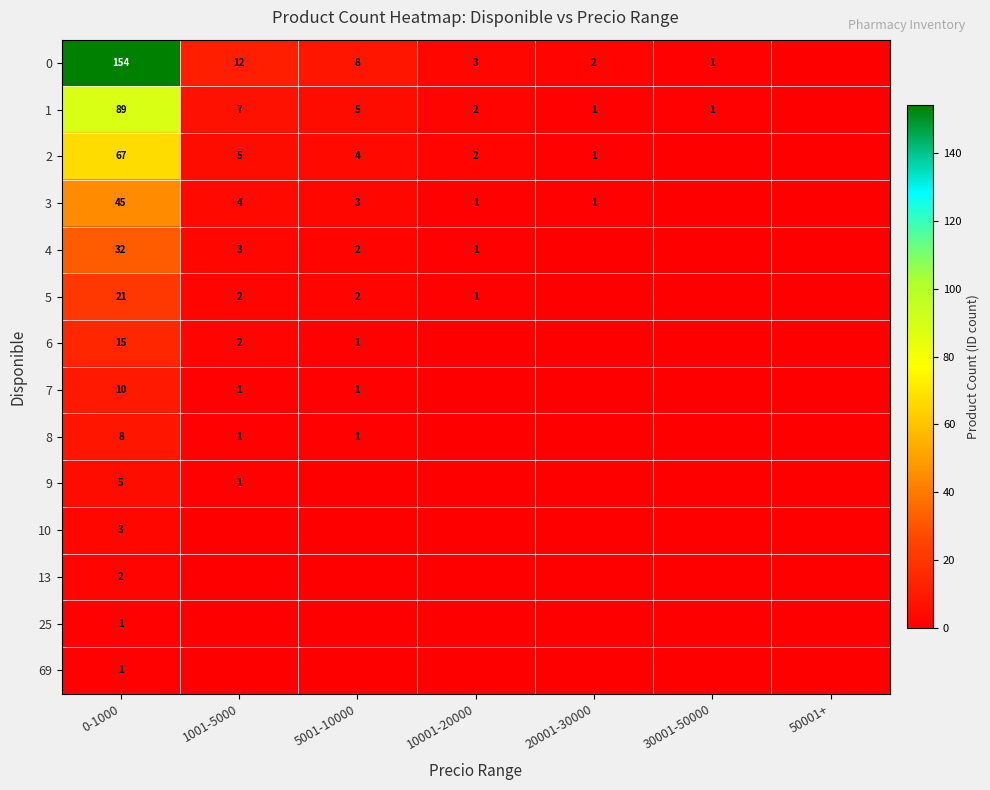

Is it true that 4 equals 5 at 1001-5000?

False